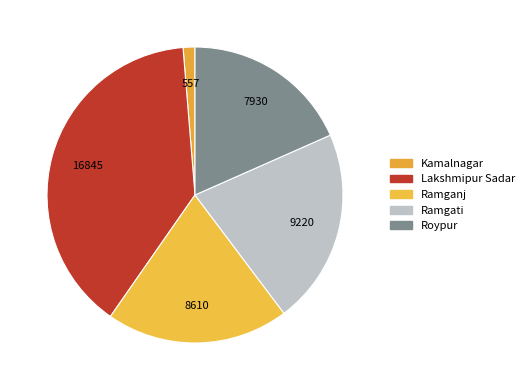

To the nearest percent, what is the combined percentage of Ramgati and Roypur?

40%